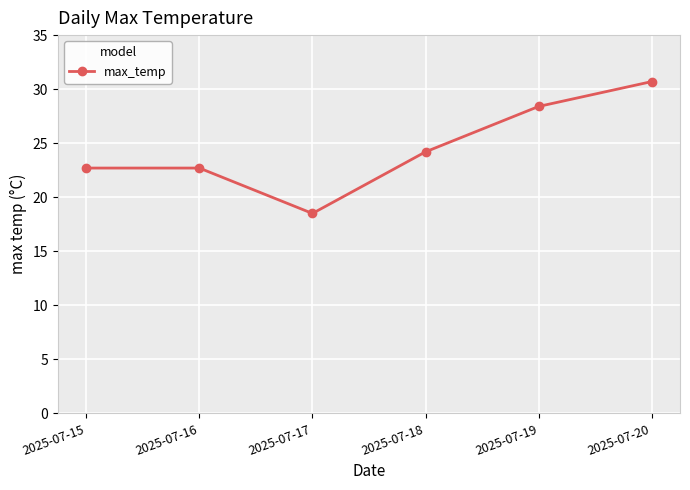

Reading left to right, extract all data points from this chart.

22.7	22.7	18.5	24.2	28.4	30.7